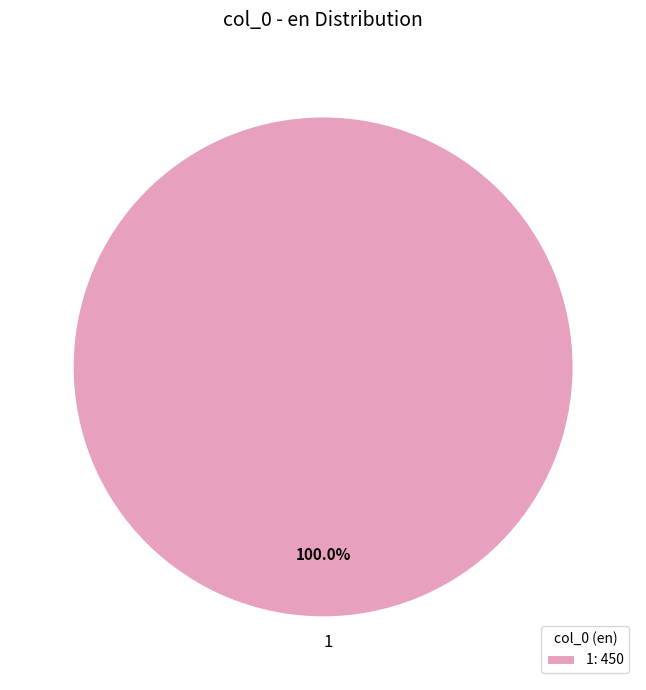

Does 1 account for over 50% of the chart?

Yes